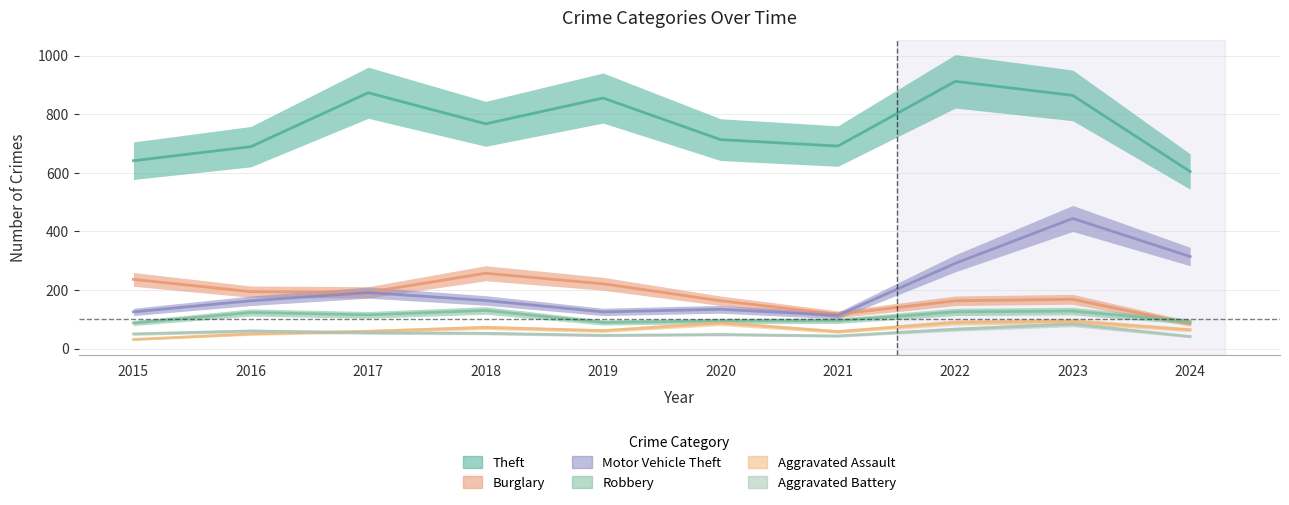

Reading right to left, list all the values displayed in this chart.

Theft: 604	864	912	691	713	855	767	873	689	641
Burglary: 85	168	163	117	163	221	257	192	194	236
Motor Vehicle Theft: 314	444	291	113	134	125	164	191	163	125
Robbery: 92	128	125	95	94	89	130	115	123	87
Aggravated Assault: 64	93	89	58	87	61	72	59	50	31
Aggravated Battery: 41	83	66	43	48	45	52	54	60	50